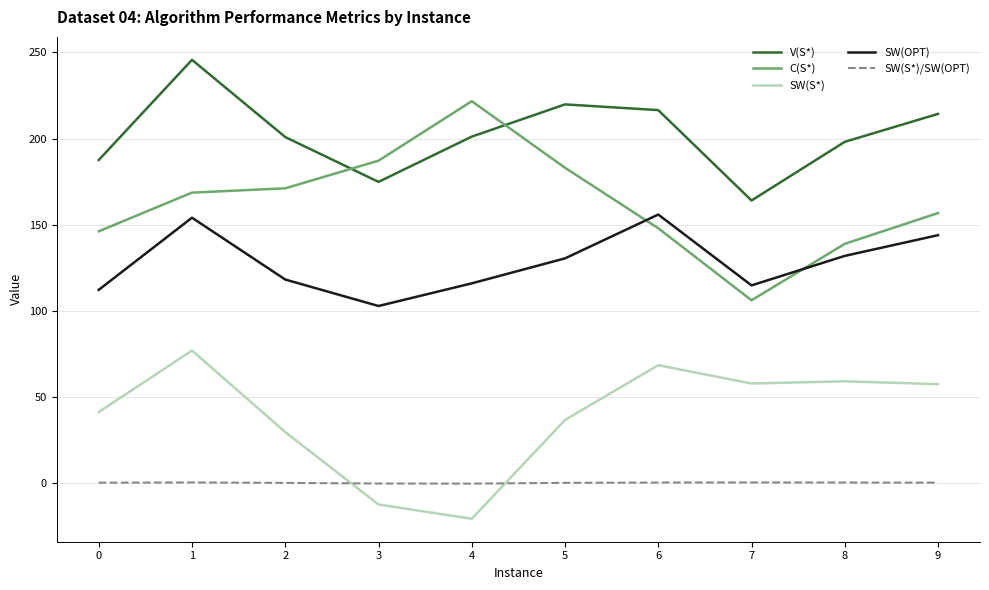

True or false: C(S*) and SW(S*) cross at least once.

False